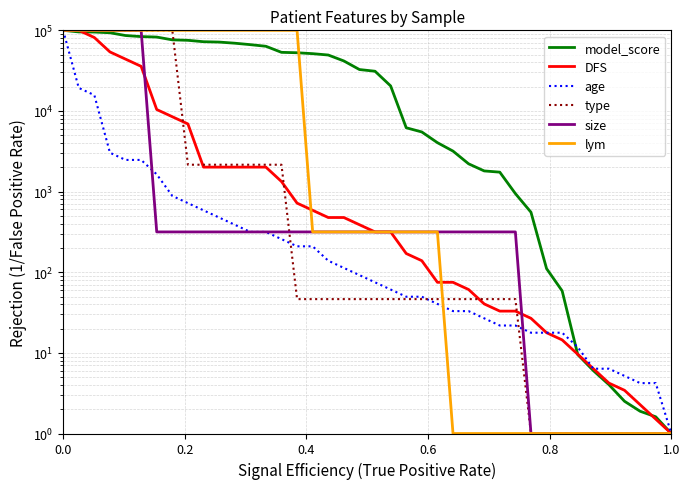

At how many categories does at least one series exceed 61791?

16